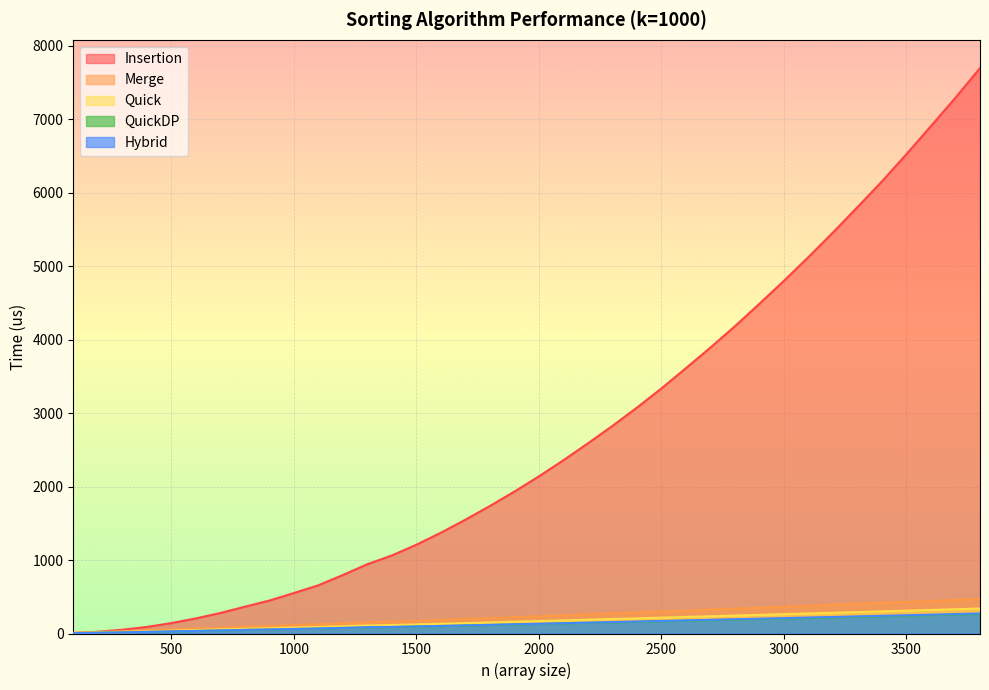

True or false: QuickDP has more than 2 points higher than both neighbors.

False